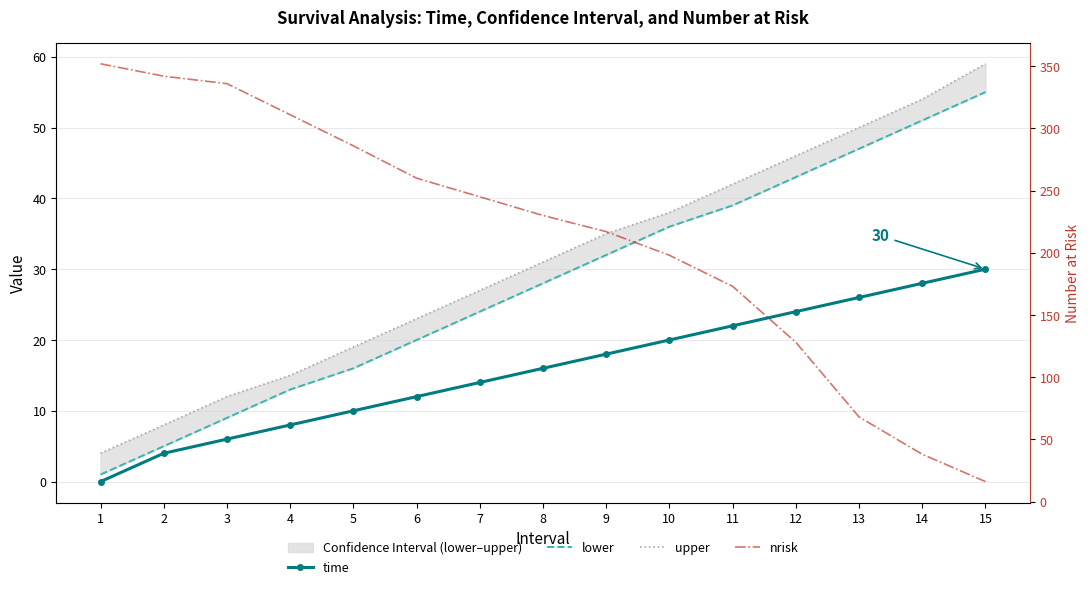

Is it true that nrisk equals 526 at 1?

False